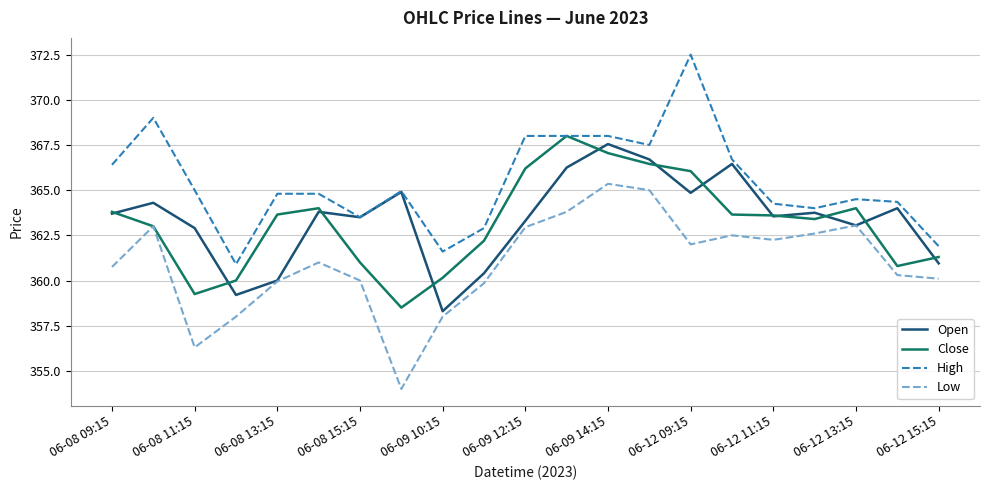

What is the maximum value shown in the chart?

372.5